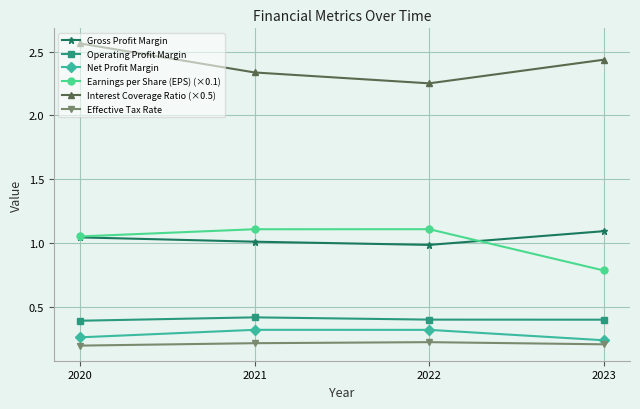

Which series has the widest spread of values?

Earnings per Share (EPS) (×0.1)